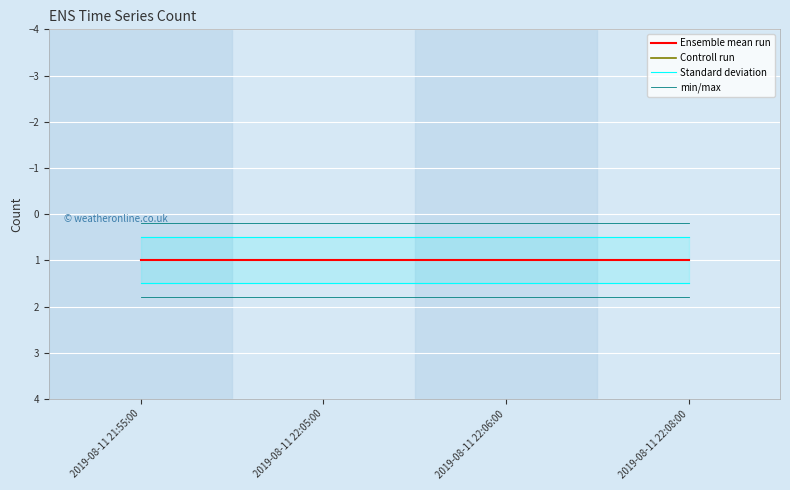

Rank the series at 2019-08-11 22:08:00 from lowest to highest value.

Ensemble mean run, Controll run, Standard deviation, min/max